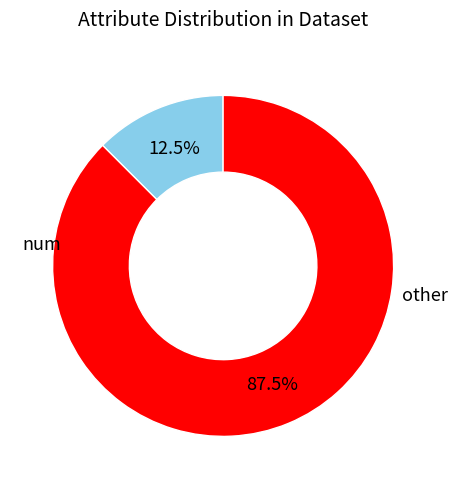

Is there any slice that represents more than half of the pie?

Yes